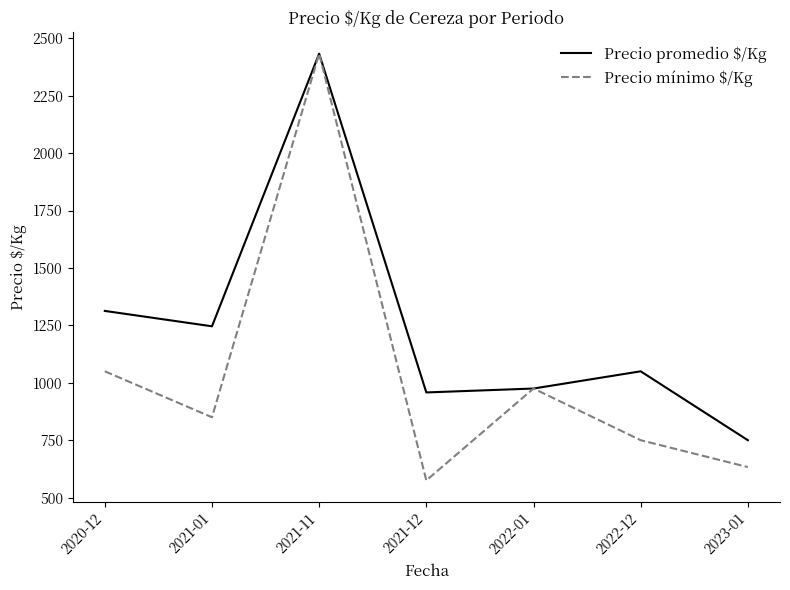

At which label is Precio mínimo $/Kg closest to 1504?

2020-12